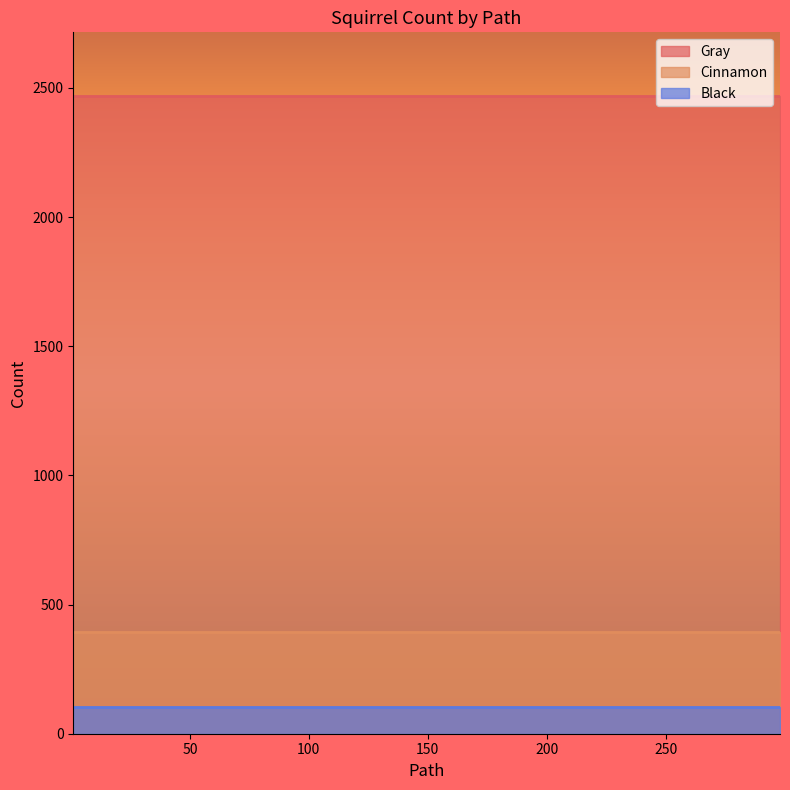

What is the total value across all series at 1?

2963